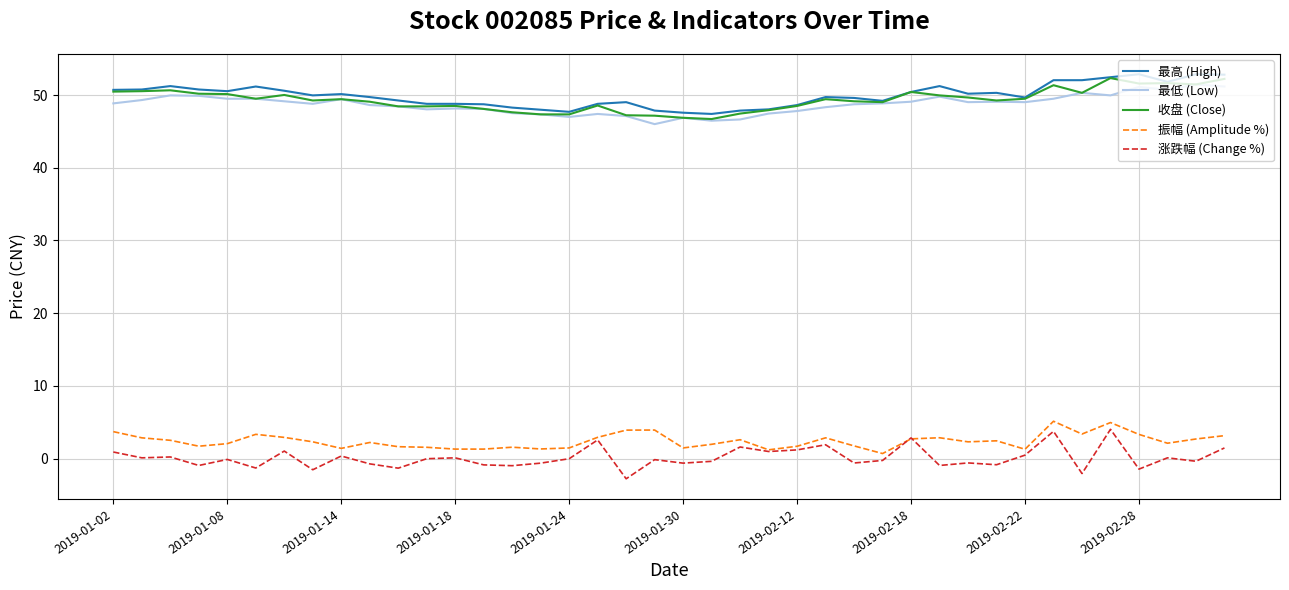

True or false: 最高 (High) and 振幅 (Amplitude %) intersect in this chart.

False